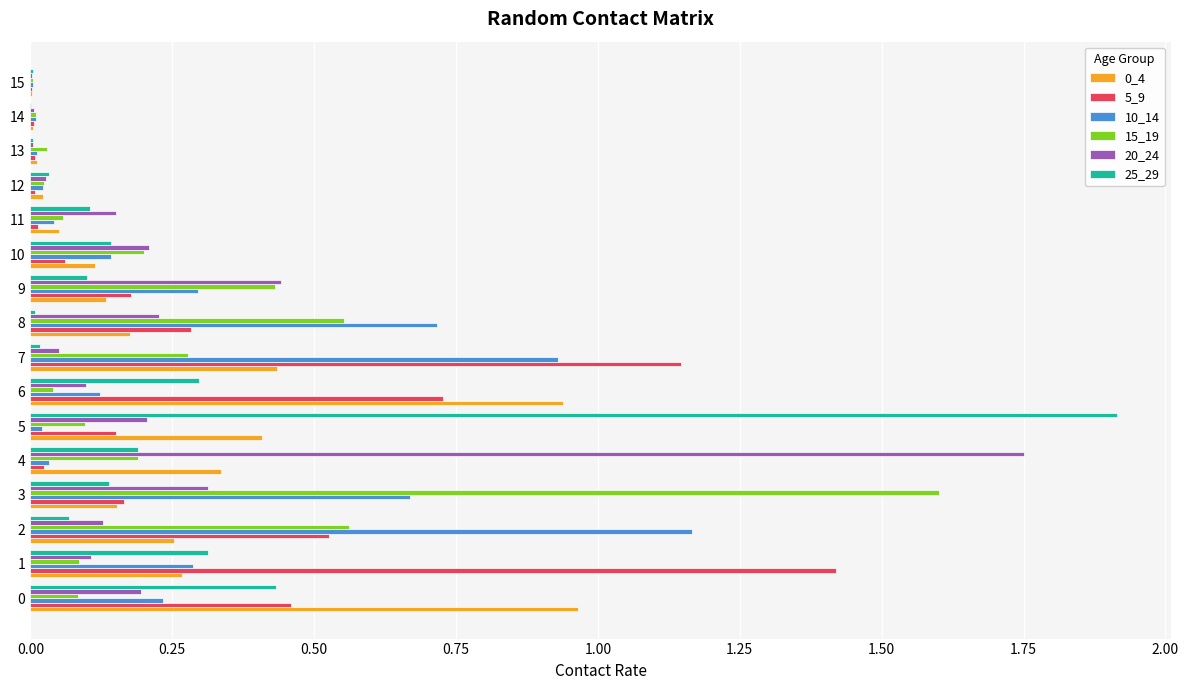

Which series changed the most between 0 and 1?

5_9